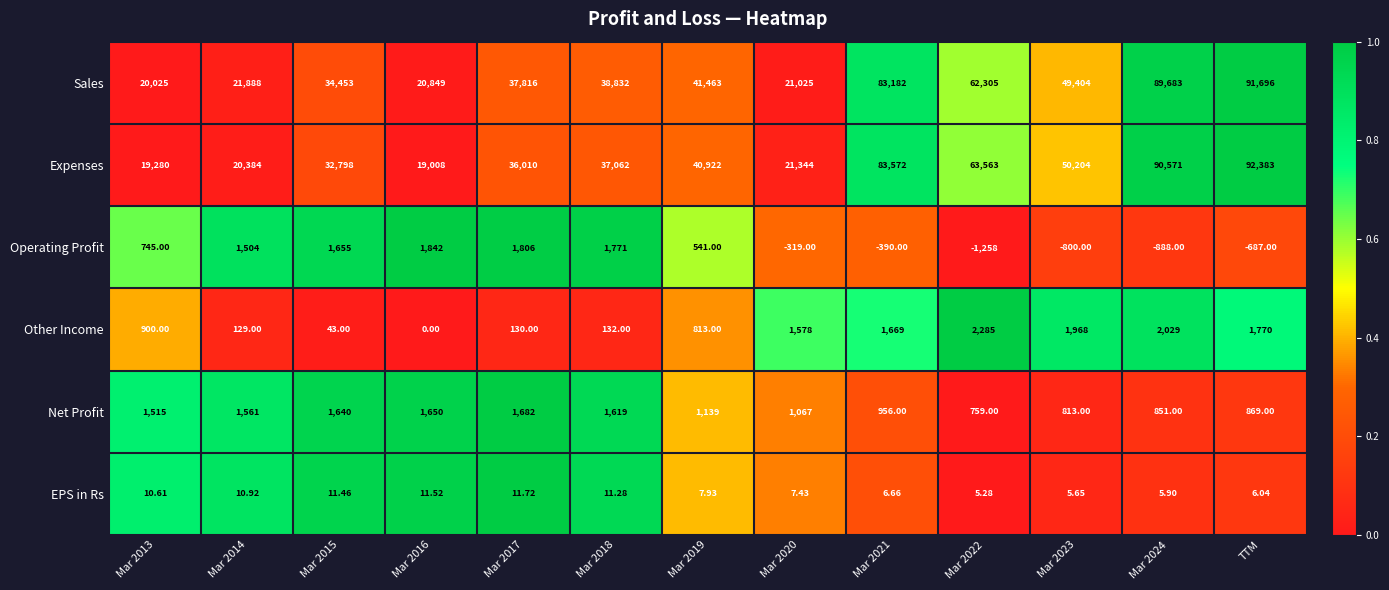

Which series has the widest spread of values?

Expenses